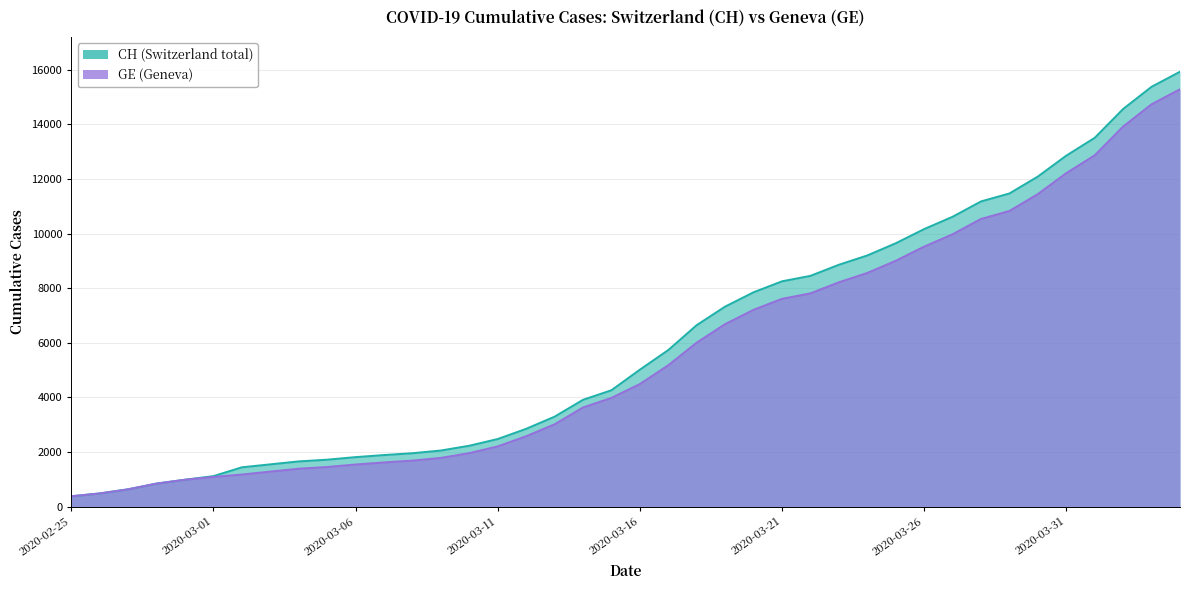

True or false: GE and CH intersect in this chart.

False